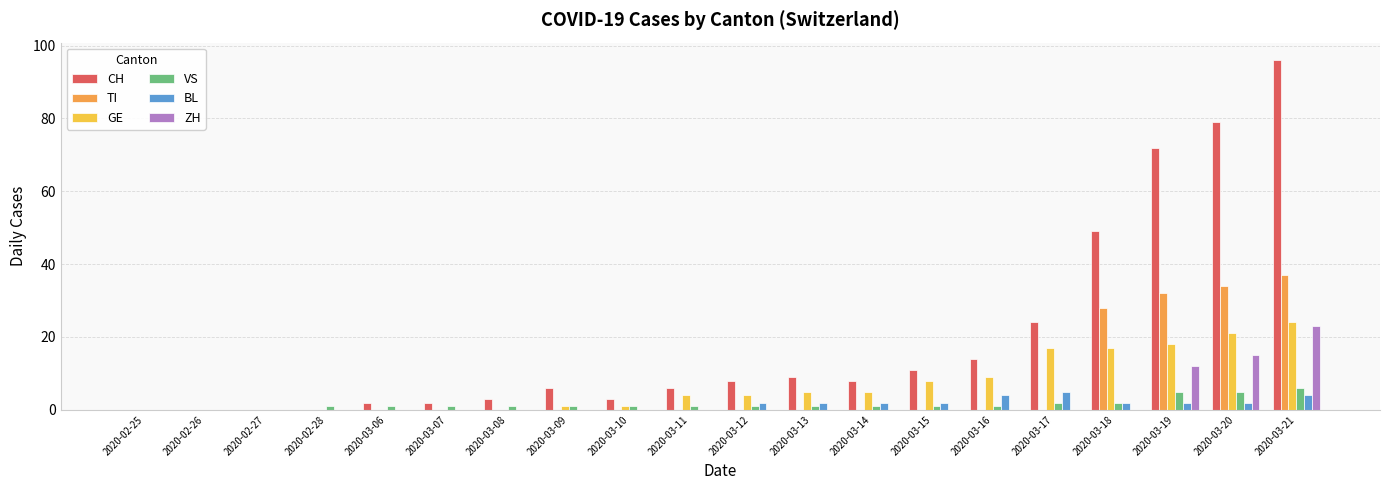

Are the bars horizontal?

No